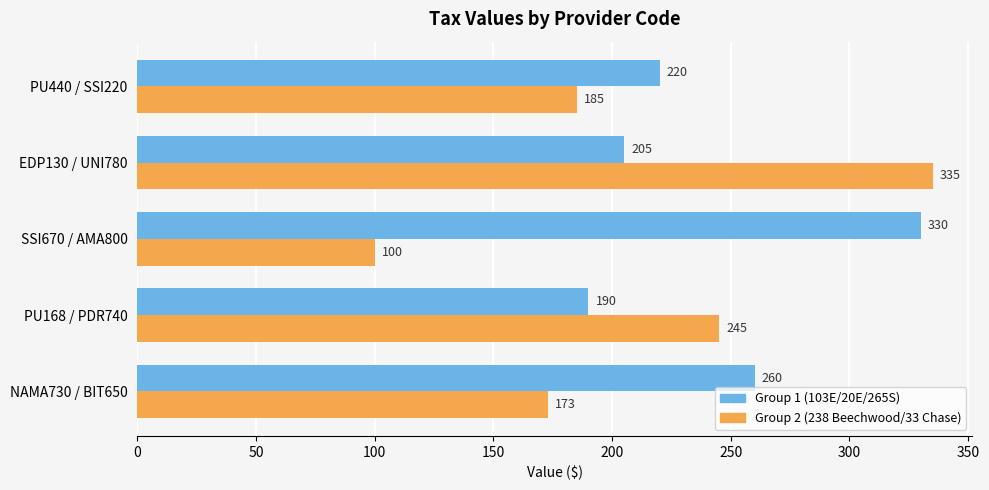

Where is Group 2 (238 Beechwood/33 Chase) nearest to the value 217?

PU168 / PDR740